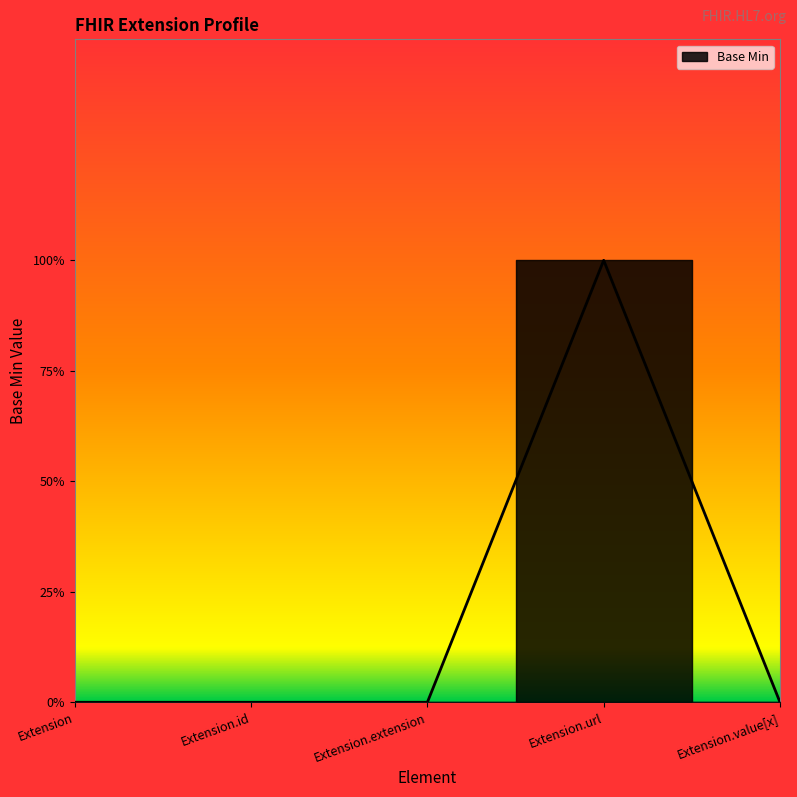

What is the maximum value shown in the chart?

1